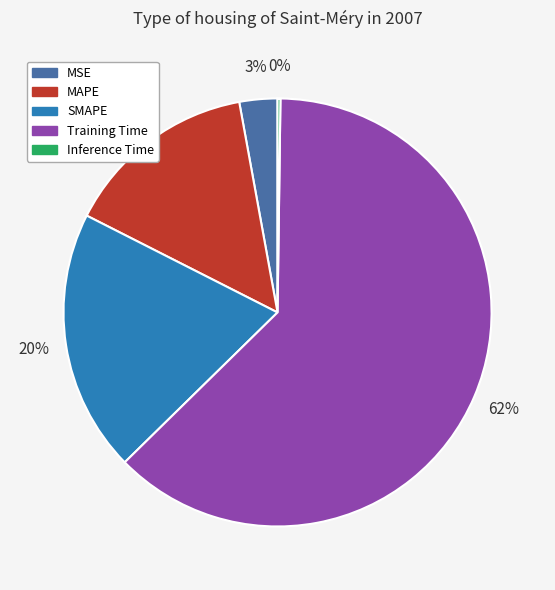

To the nearest percent, what is the difference between the MSE and SMAPE slice percentages?

17%